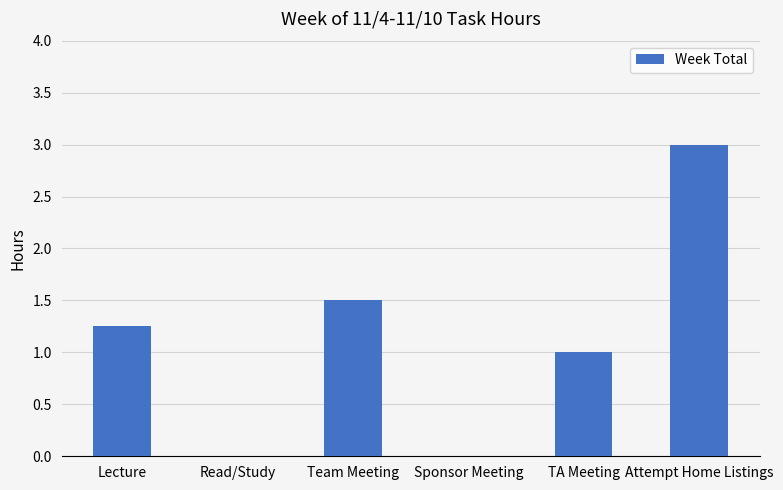

Which label corresponds to the largest value in the chart?

Attempt Home Listings